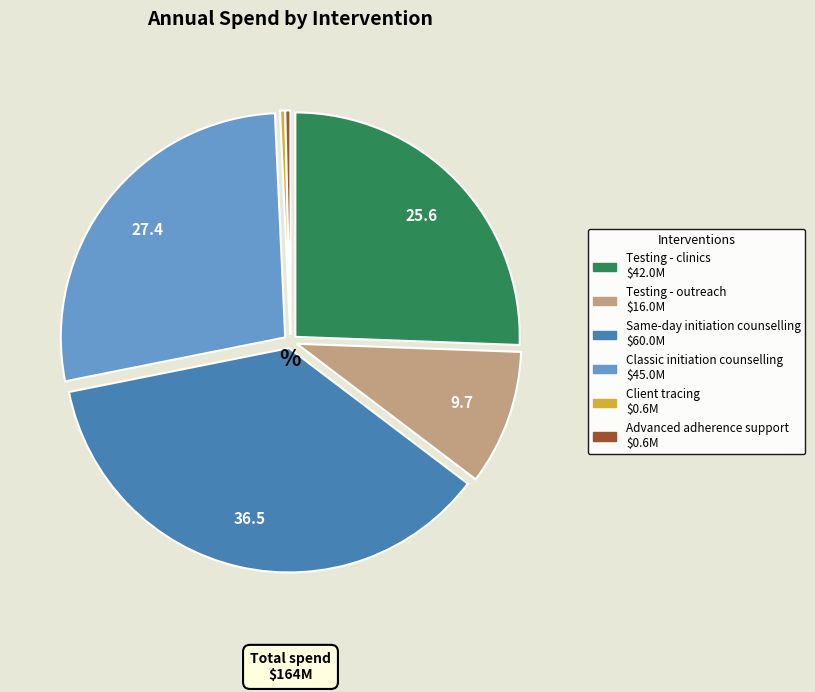

How many segments does this pie chart have?

6